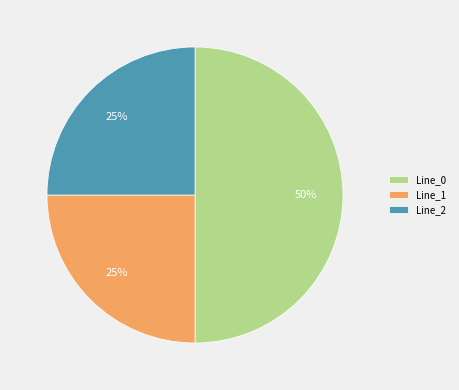

How many slices are in this pie chart?

3